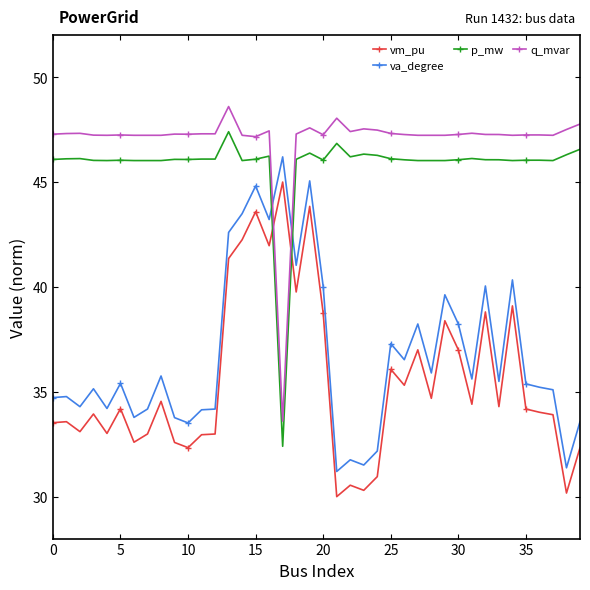

True or false: p_mw and vm_pu cross at least once.

True